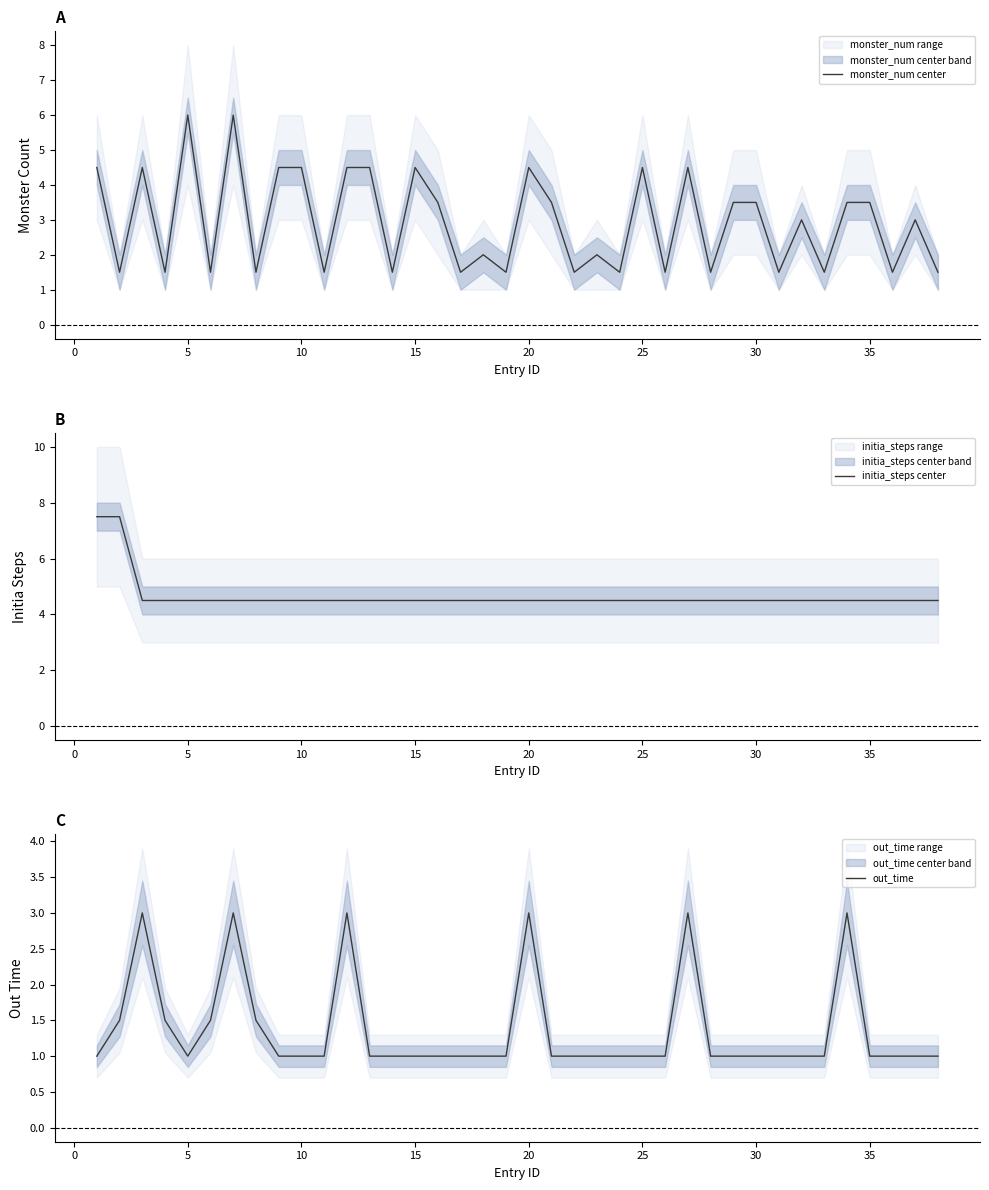

What is the minimum value for monster_num center?

1.5